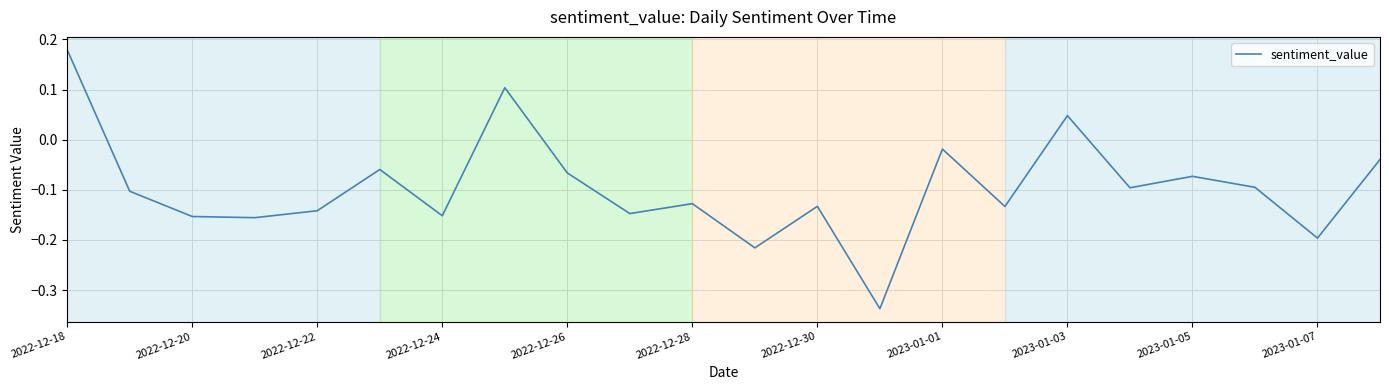

How many values are below zero?

19